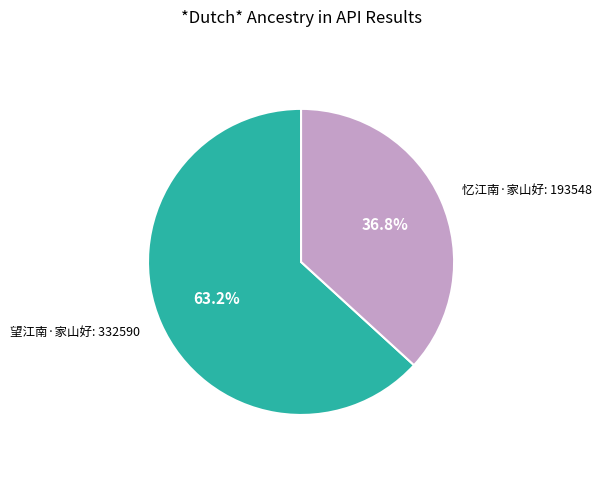

Does any single category account for the majority?

Yes